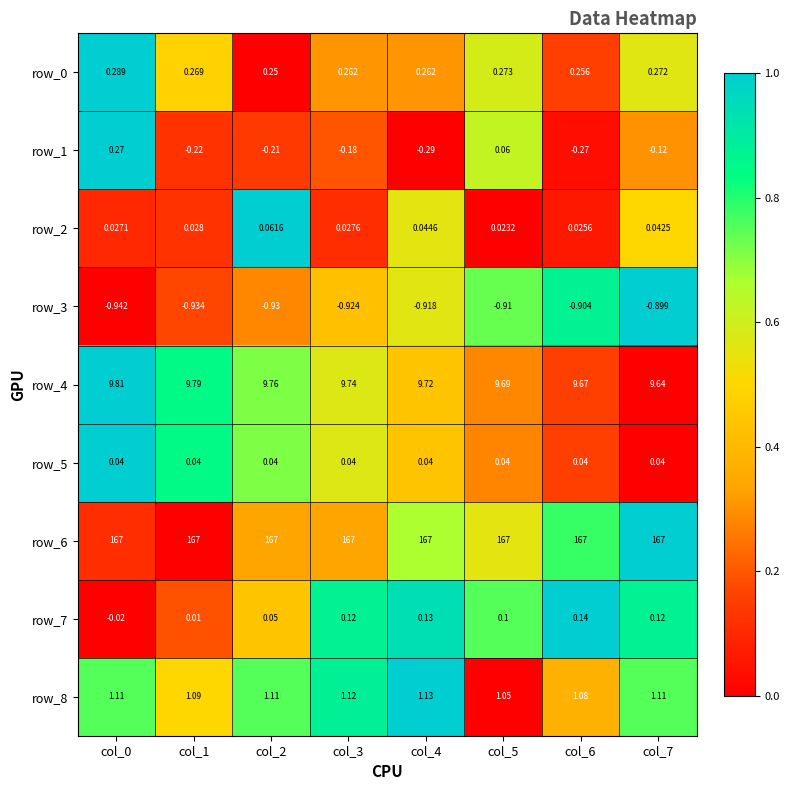

Is the value of row_1 at col_3 greater than the value of row_3 at col_3?

Yes